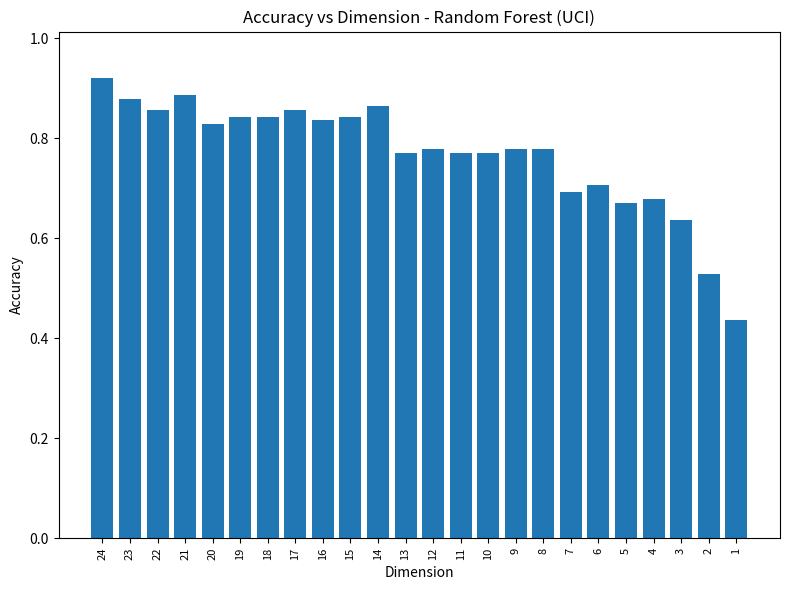

What is the difference between the values at 11 and 1?

0.3